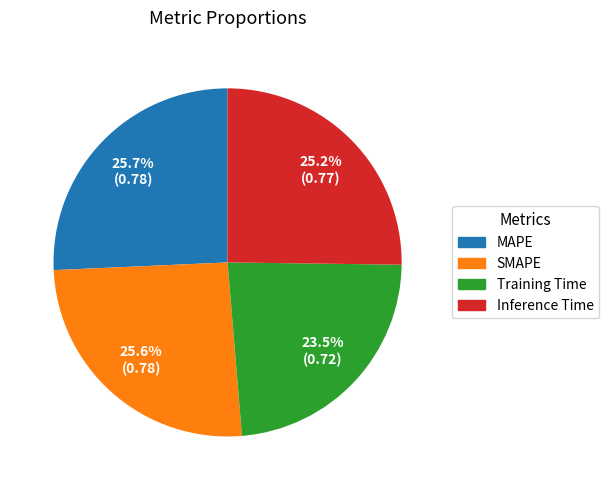

Is there any slice that represents more than half of the pie?

No